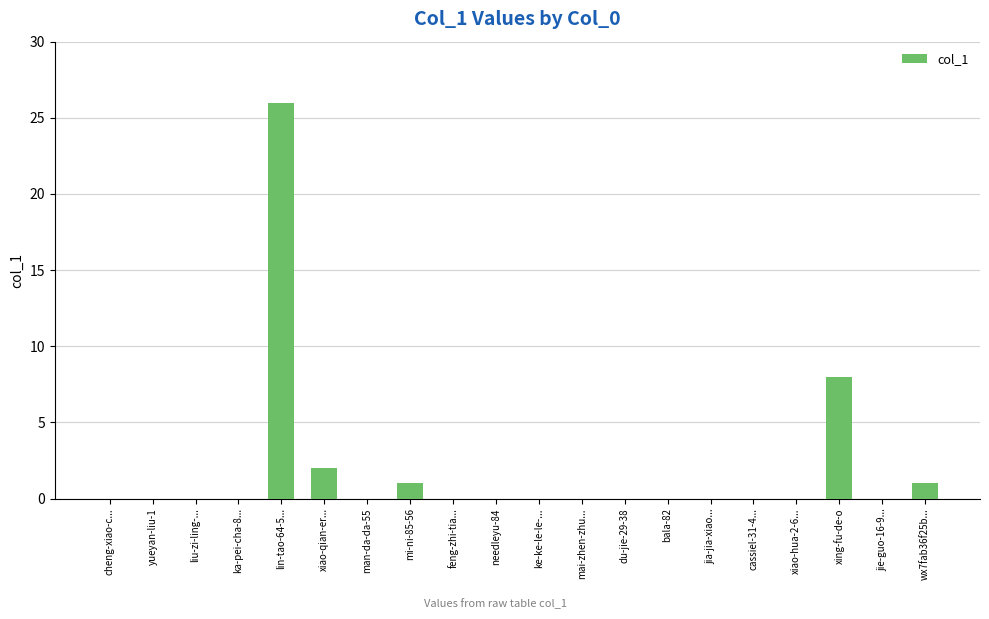

What is the average value?

2